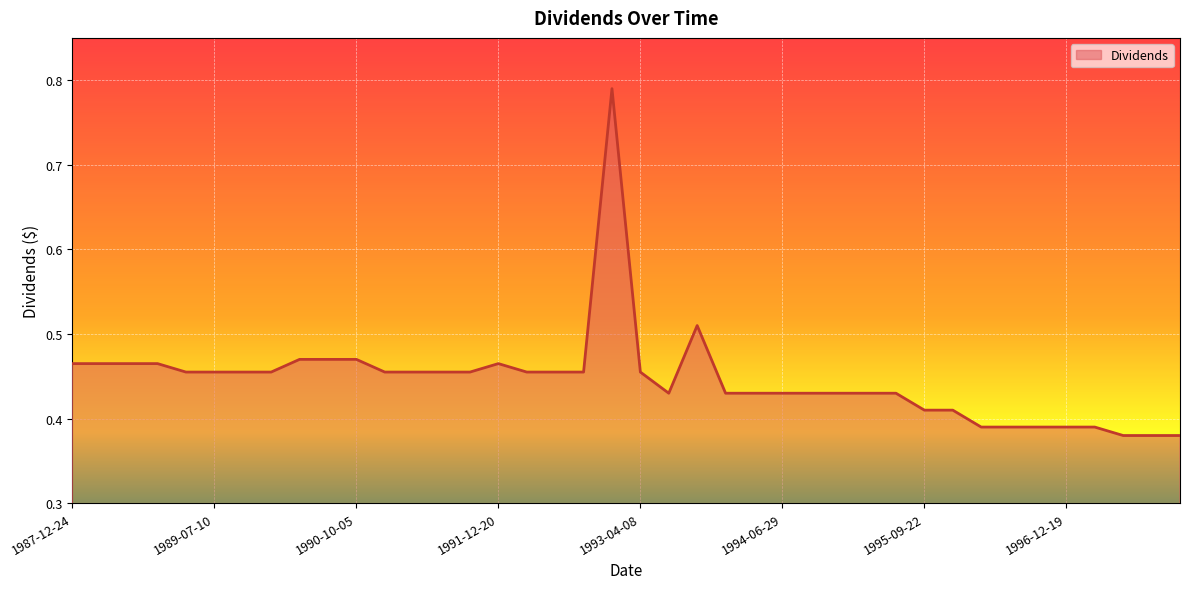

Does the chart display data point markers on the line(s)?

No